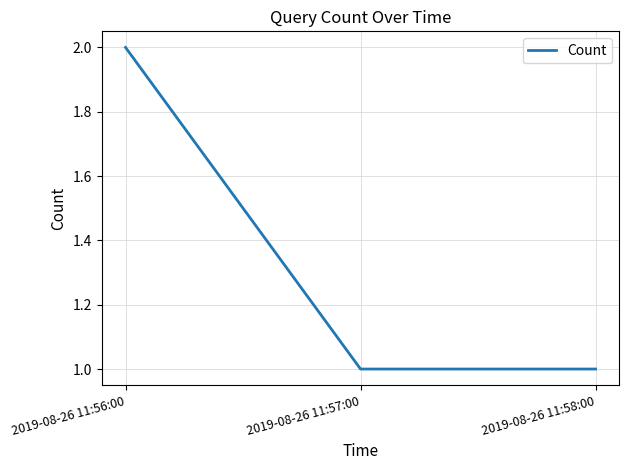

What is the difference between the maximum and minimum values?

1